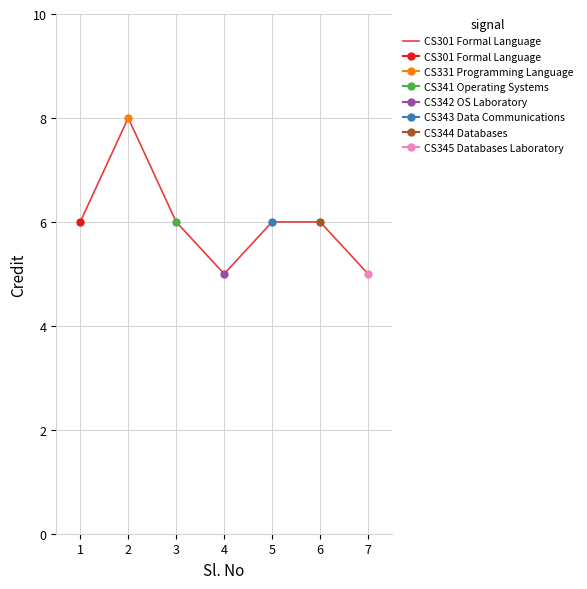

What is the greatest value displayed?

8